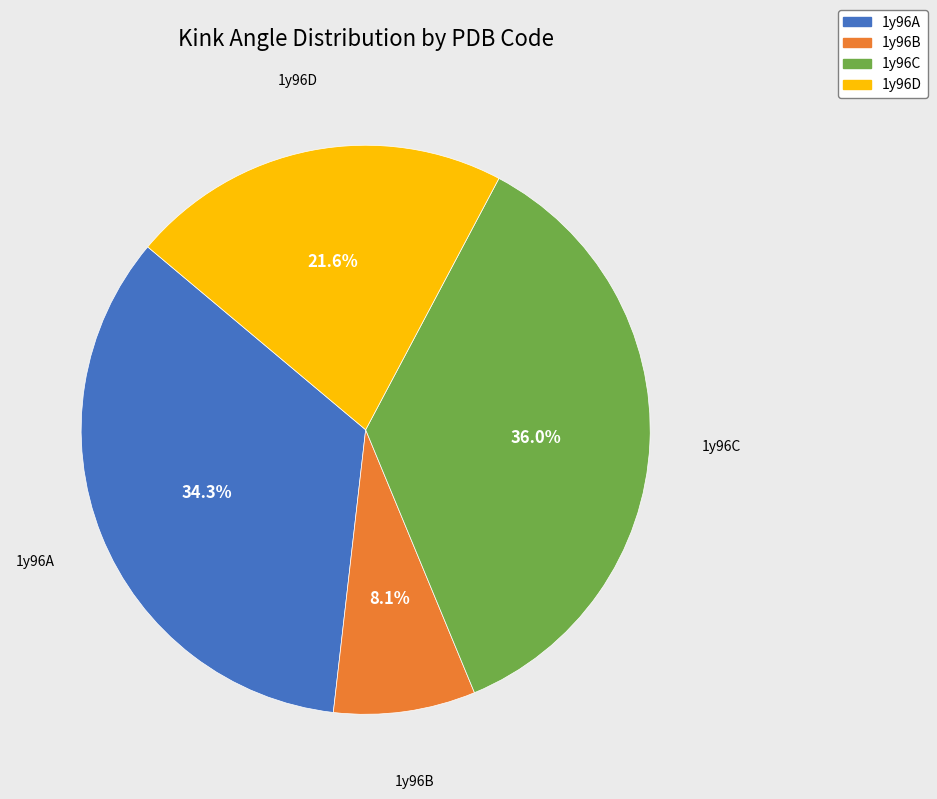

Which category has the smallest portion of the pie?

1y96B